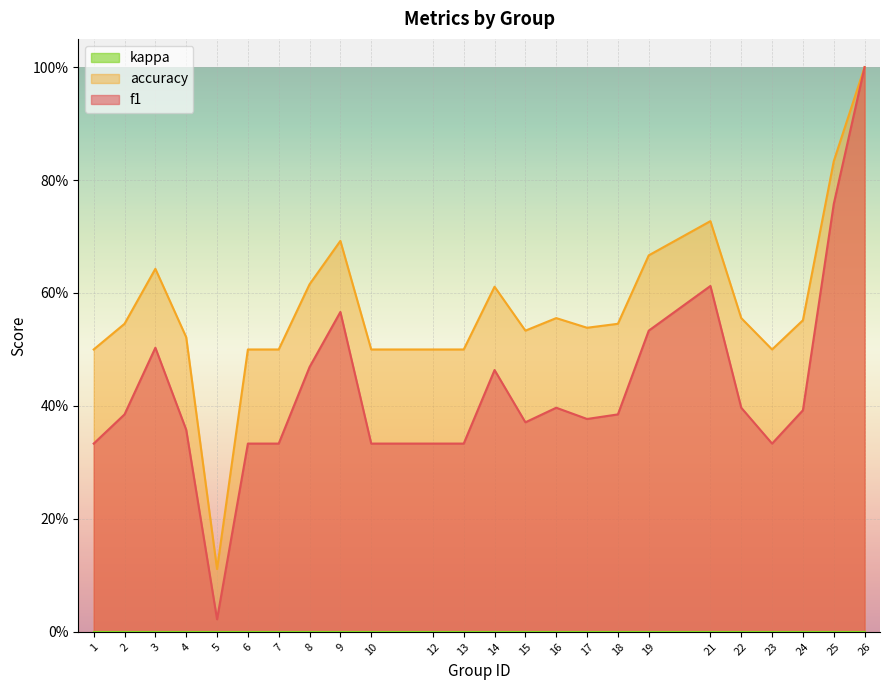

What is the value of the accuracy point at the 15th from the left?

0.6